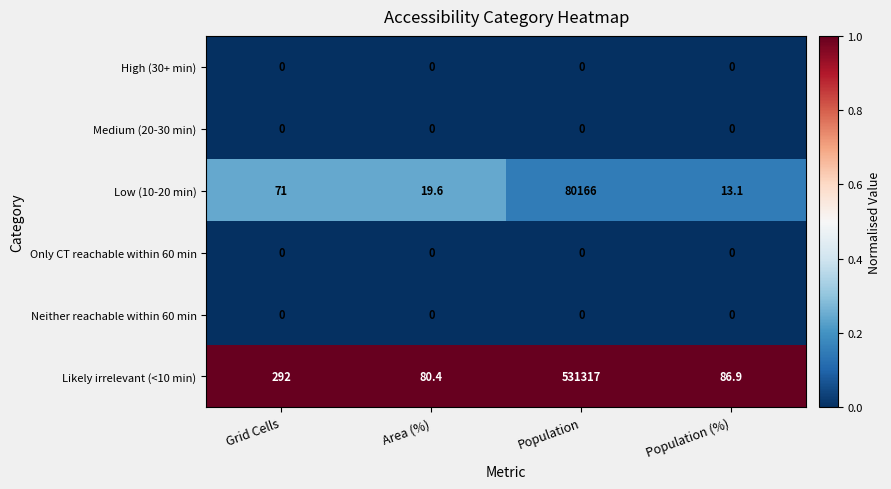

At which category is the sum across all series the highest?

Population